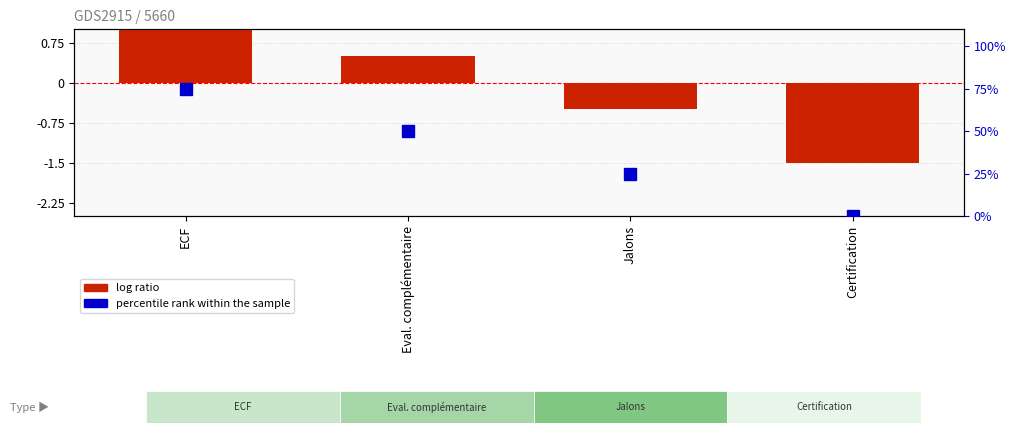

Is it true that log ratio equals -1.5 at Certification?

True